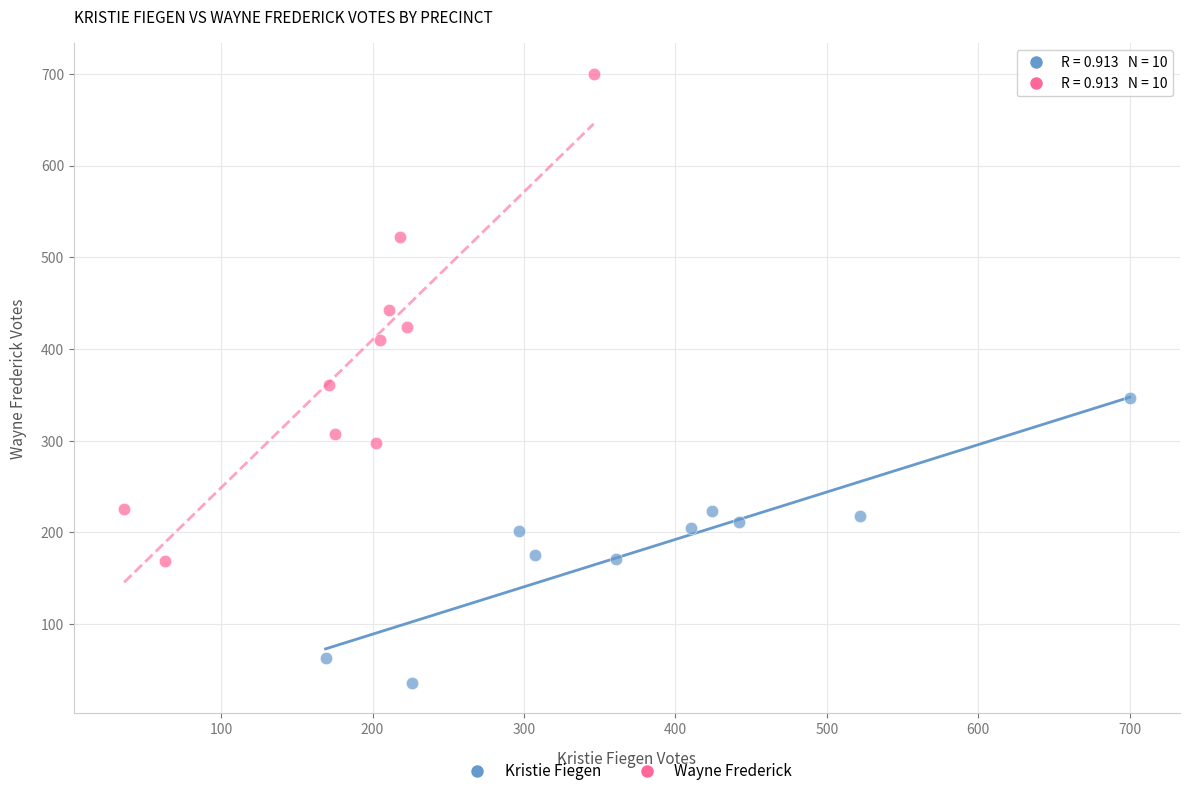

What are all the series names shown in the legend?

Kristie Fiegen, Wayne Frederick